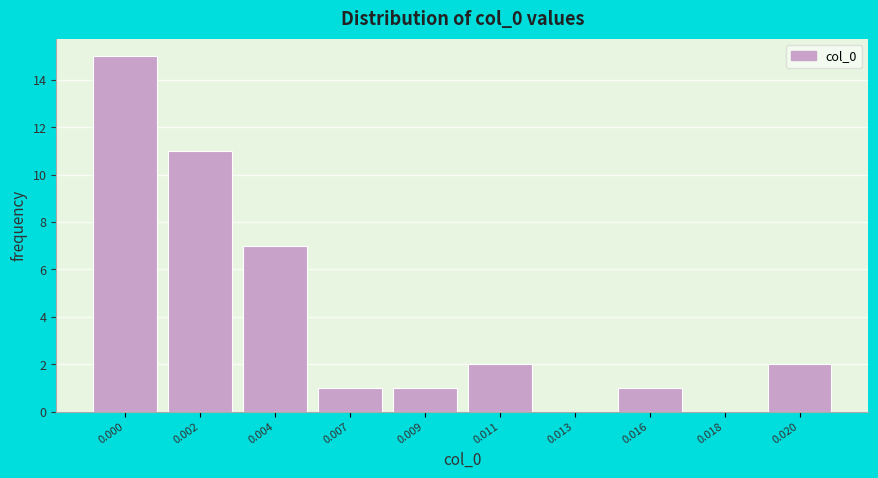

Reading left to right, transcribe all the data shown in this chart.

0.000=15	0.002=11	0.004=7	0.007=1	0.009=1	0.011=2	0.013=0	0.016=1	0.018=0	0.020=2